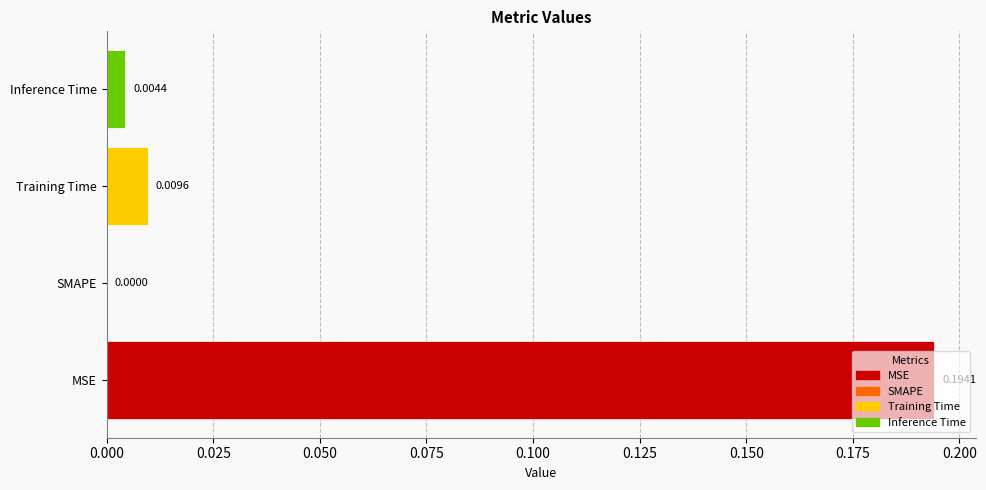

Which category has the highest value across all series?

MSE